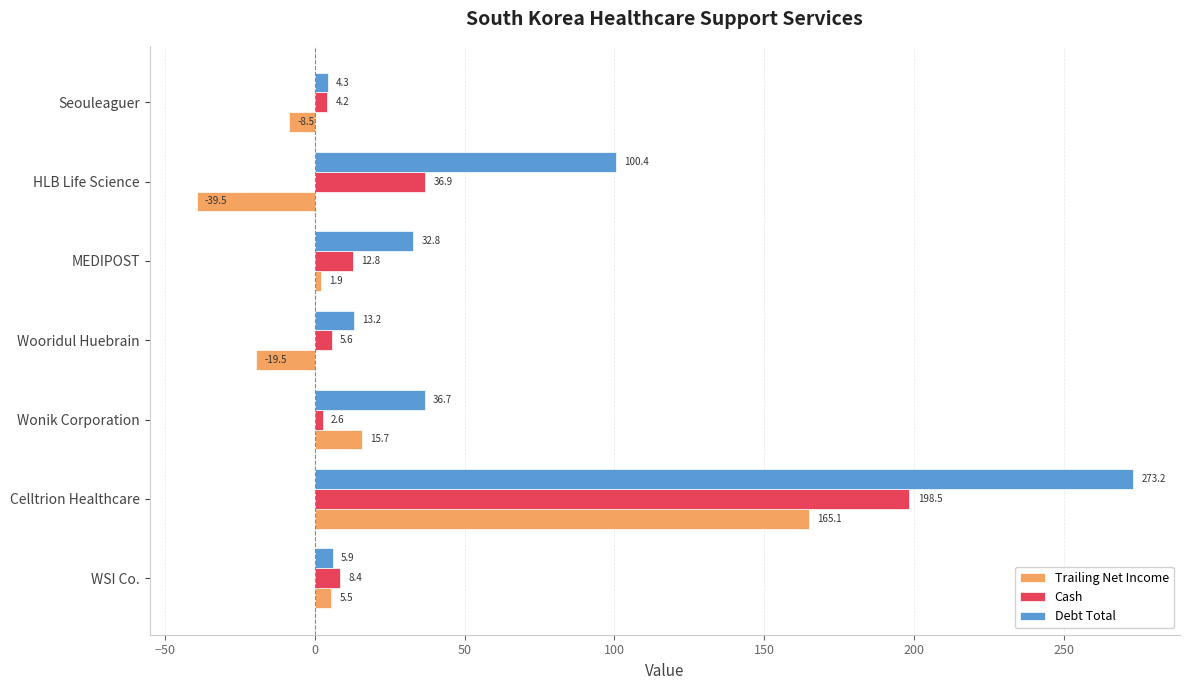

How many values in Trailing Net Income are below zero?

3